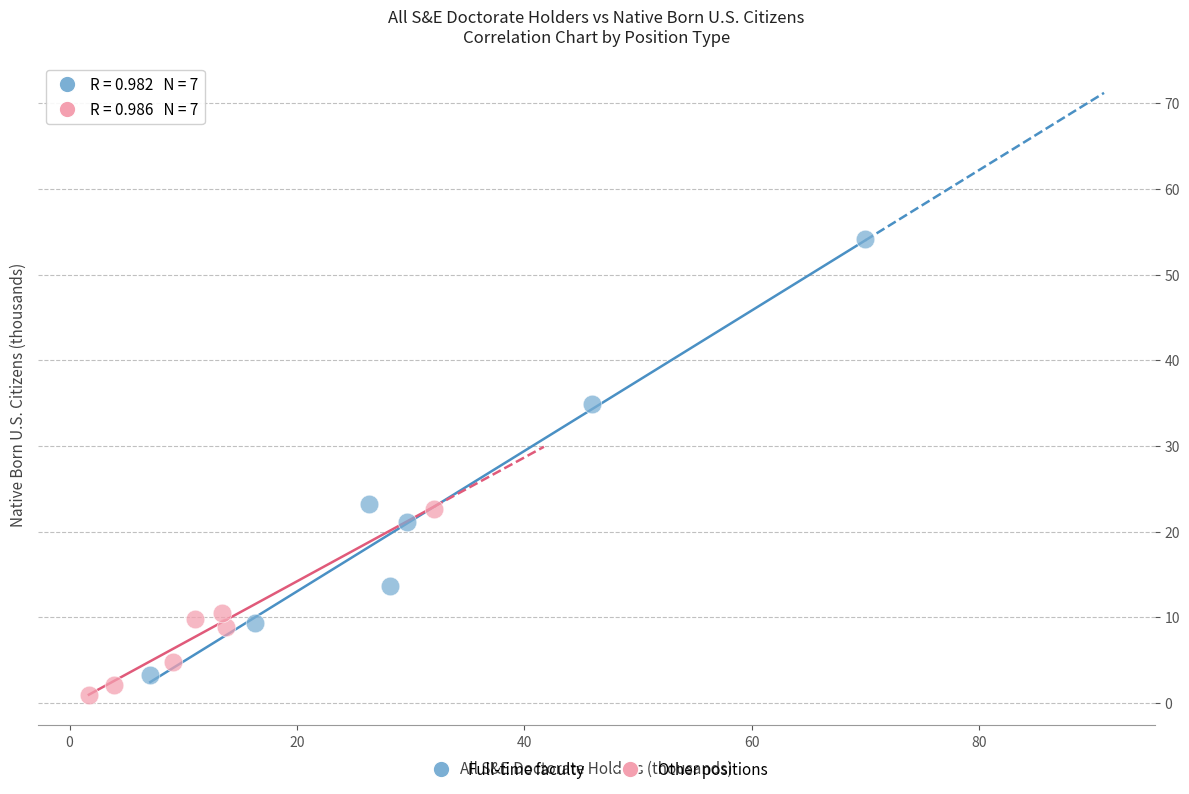

Which series has the largest Y range (max minus min)?

Full-time faculty